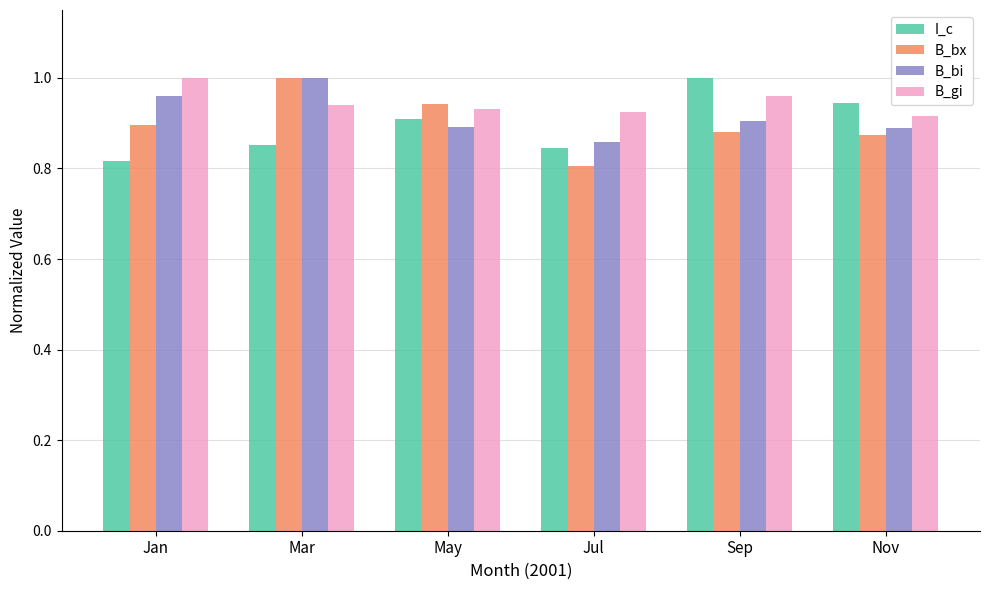

Which series changed the most between Mar and May?

B_bi